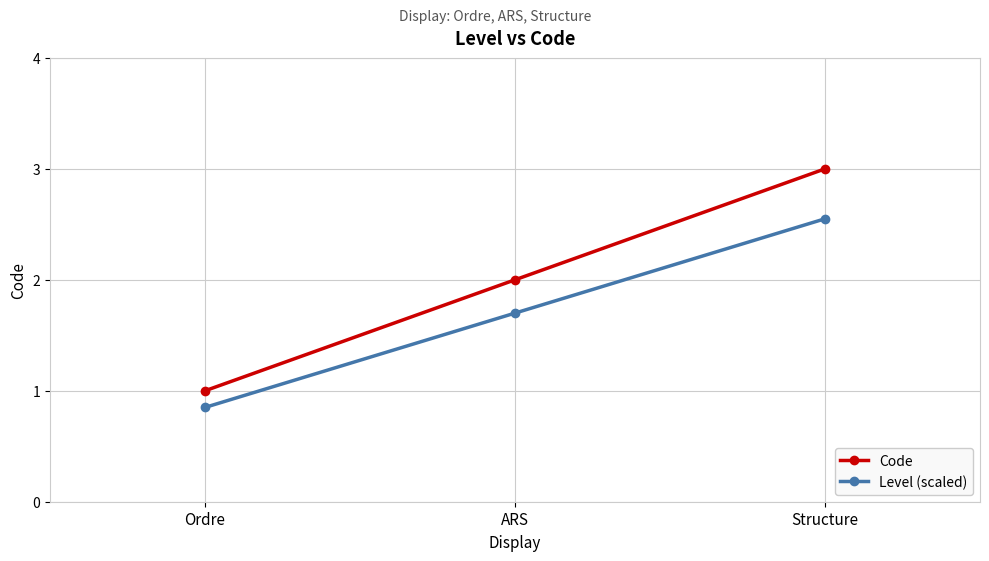

Which series changed the most between ARS and Structure?

Code